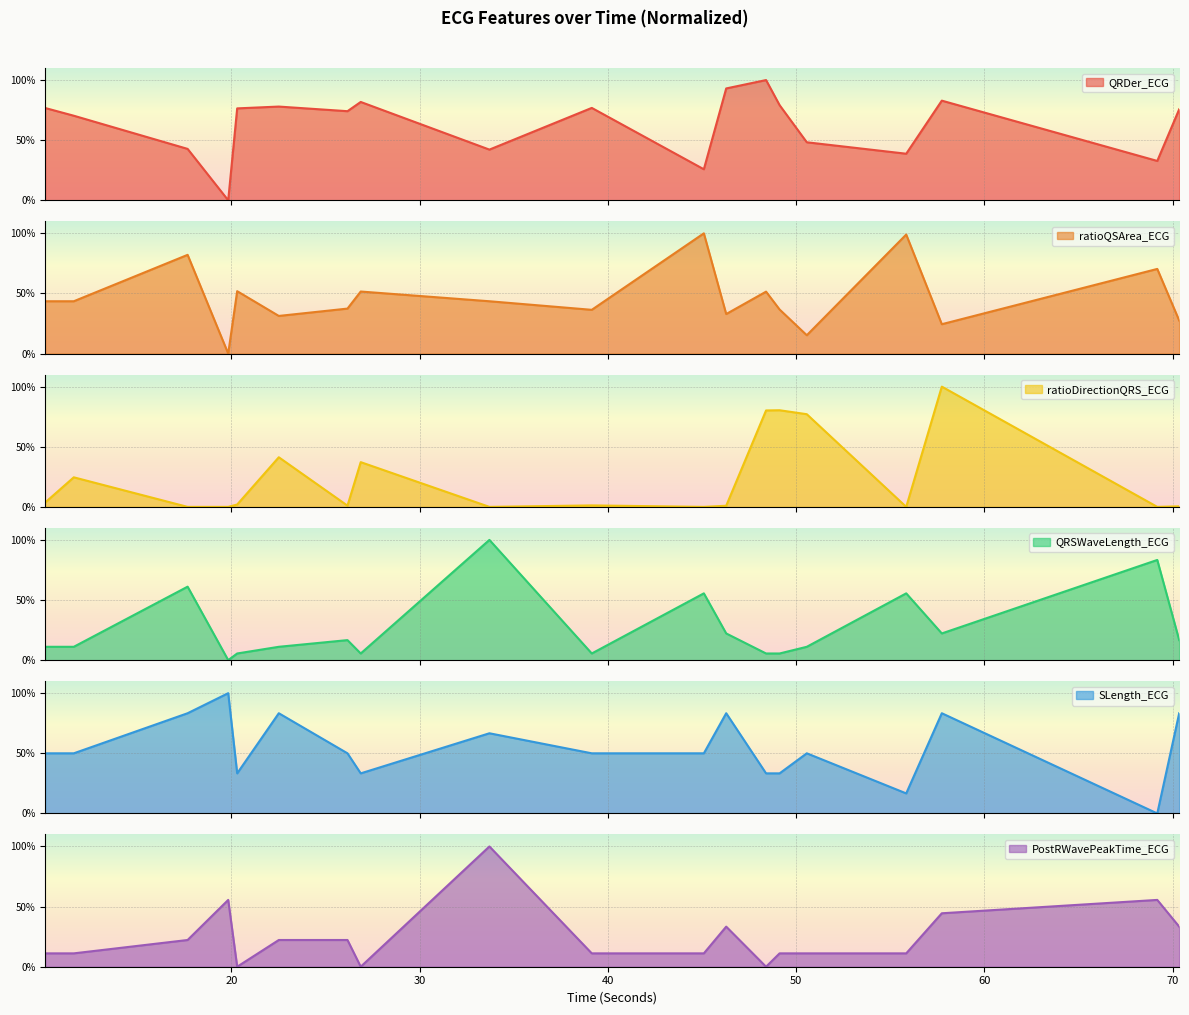

Reading right to left, transcribe all the data shown in this chart.

QRDer_ECG: 75.7	32.7	82.9	38.7	48.3	79.1	100.0	93.0	25.8	76.8	42.2	81.8	74.1	78.0	76.4	0.0	42.8	70.3	76.8
ratioQSArea_ECG: 27.5	70.4	24.4	99.0	15.3	36.7	51.5	32.9	100.0	36.4	43.5	51.6	37.4	31.3	51.9	0.0	82.1	43.5	43.5
ratioDirectionQRS_ECG: 0.5	0.0	100.0	0.0	77.1	80.4	80.2	0.9	0.0	1.2	0.0	37.2	1.0	41.3	2.0	0.0	0.0	24.6	3.6
QRSWaveLength_ECG: 16.7	83.3	22.2	55.6	11.1	5.6	5.6	22.2	55.6	5.6	100.0	5.6	16.7	11.1	5.6	0.0	61.1	11.1	11.1
SLength_ECG: 83.3	0.0	83.3	16.7	50.0	33.3	33.3	83.3	50.0	50.0	66.7	33.3	50.0	83.3	33.3	100.0	83.3	50.0	50.0
PostRWavePeakTime_ECG: 33.3	55.6	44.4	11.1	11.1	11.1	0.0	33.3	11.1	11.1	100.0	0.0	22.2	22.2	0.0	55.6	22.2	11.1	11.1